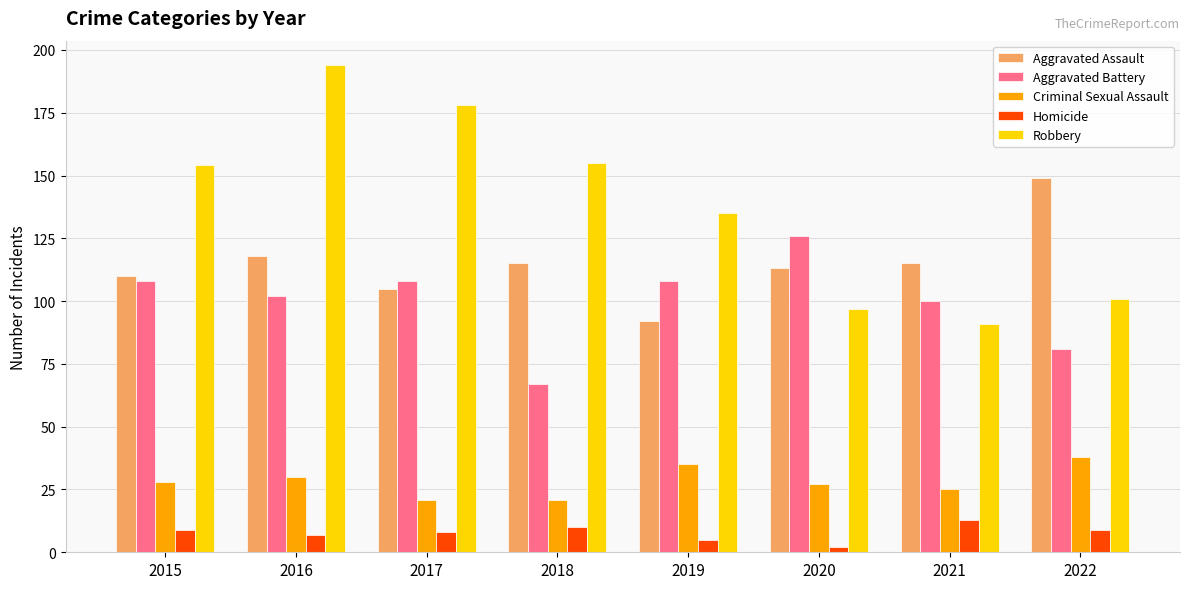

What is the highest value of the Aggravated Battery series?

126